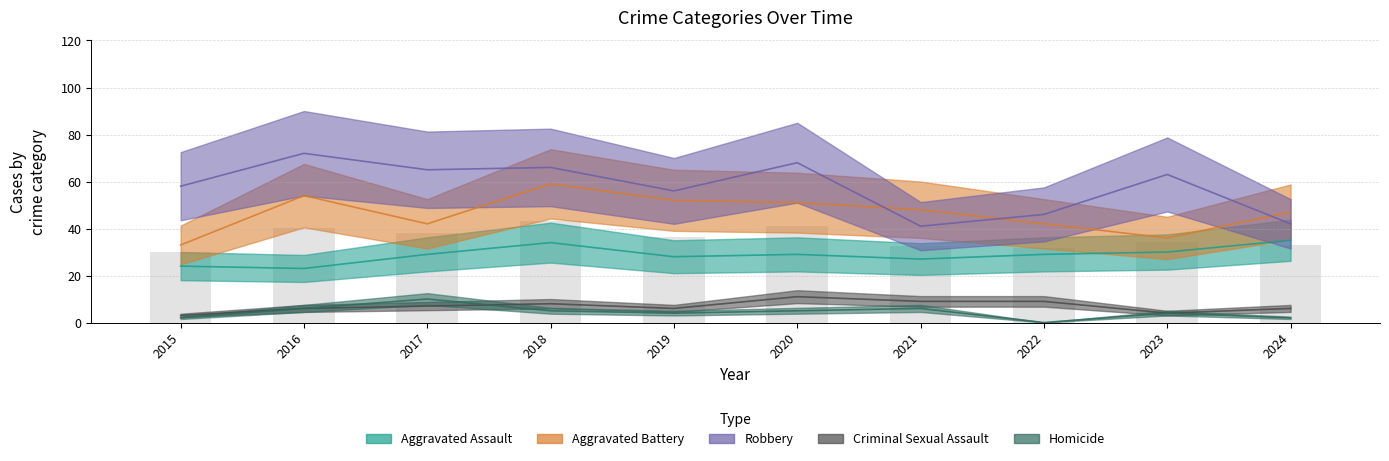

True or false: Robbery has a value of 63 at 2023.

True